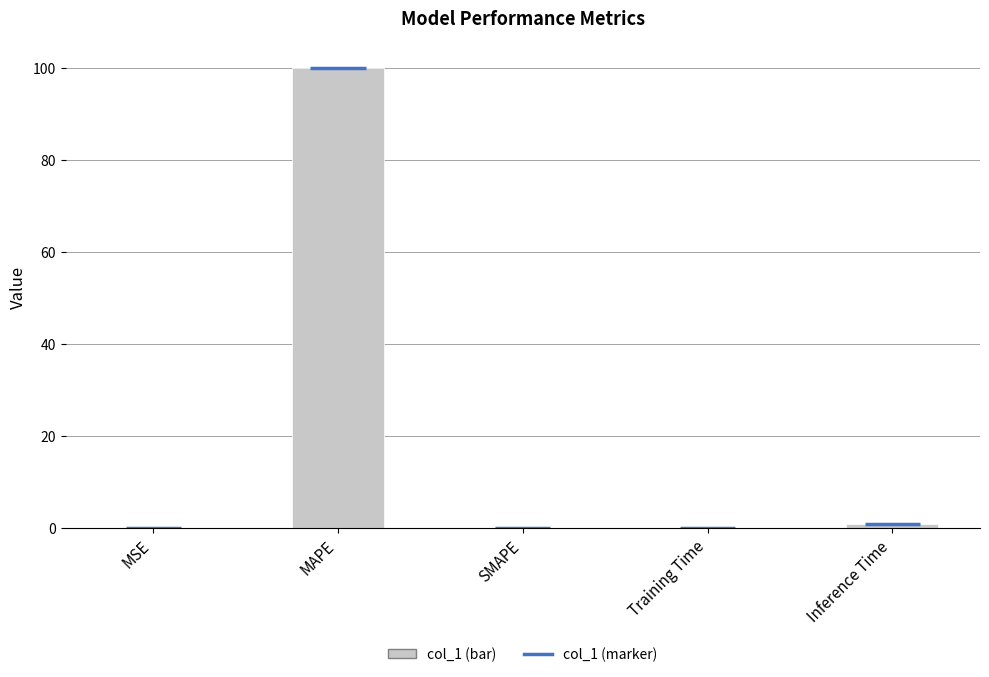

What is the greatest value displayed?

100.0